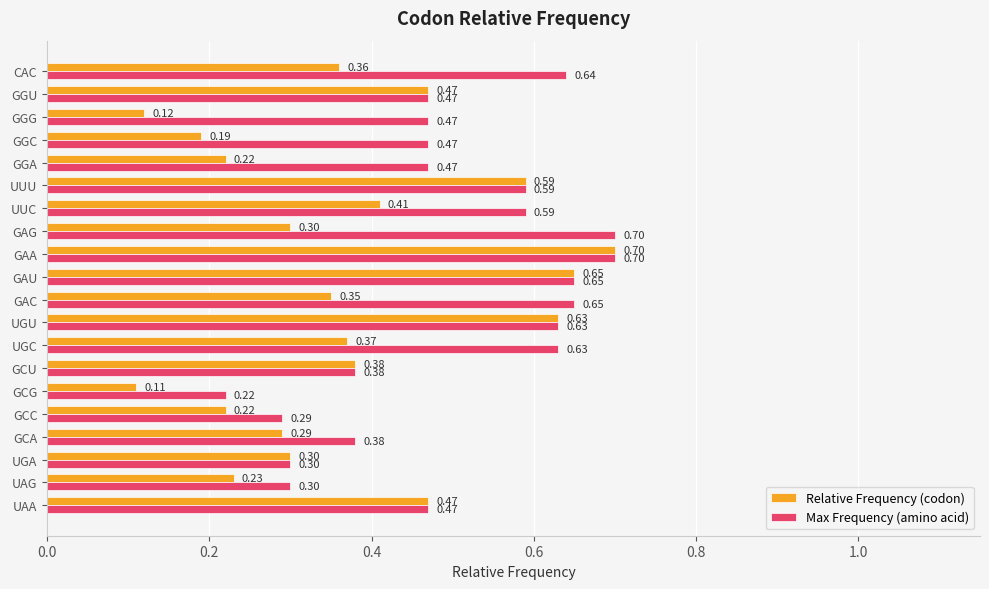

Which category has the lowest value in the Max Frequency (amino acid) series?

GCG